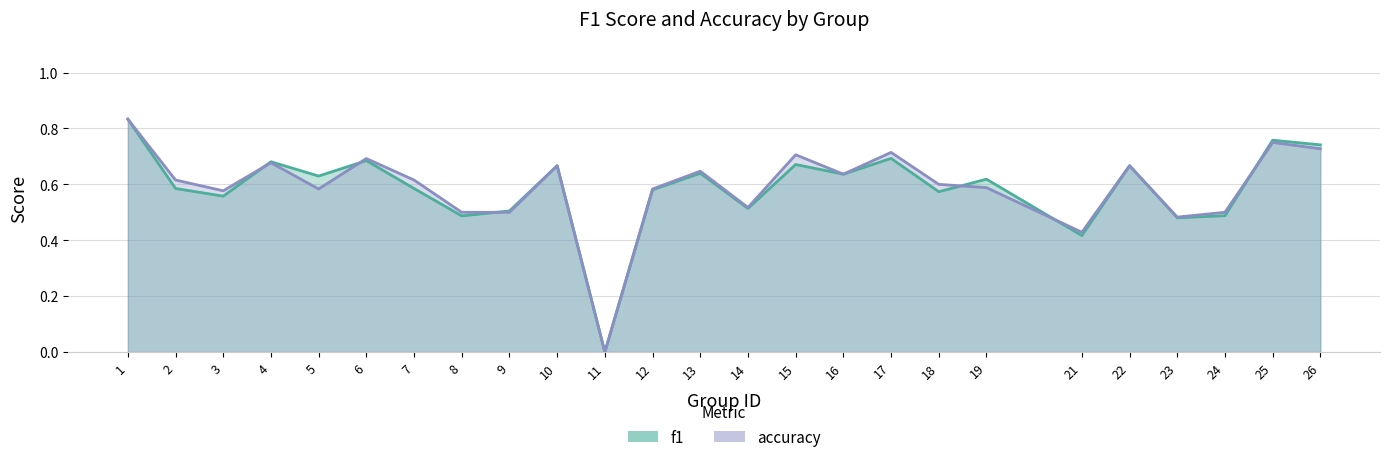

The value of accuracy at 12 is 0.6. True or false?

True